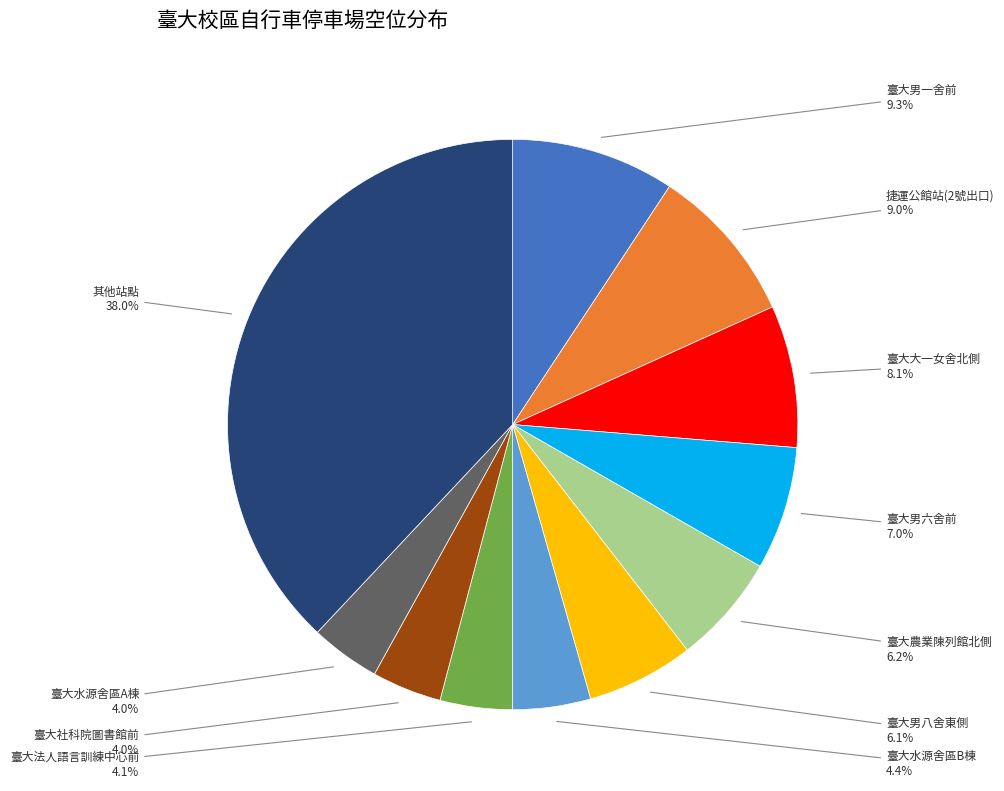

How many segments does this pie chart have?

11